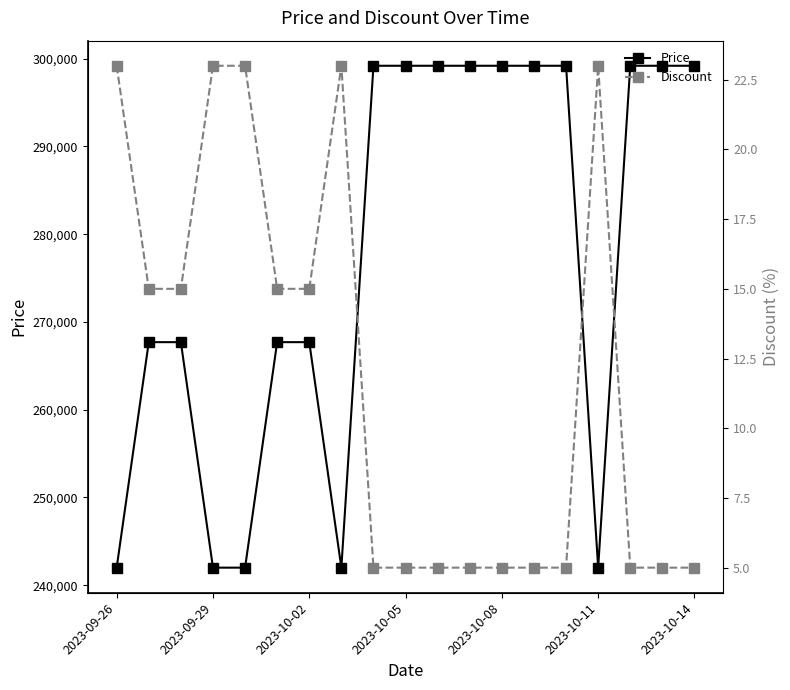

What is the difference between the second highest and second lowest values in the Price series?

57200